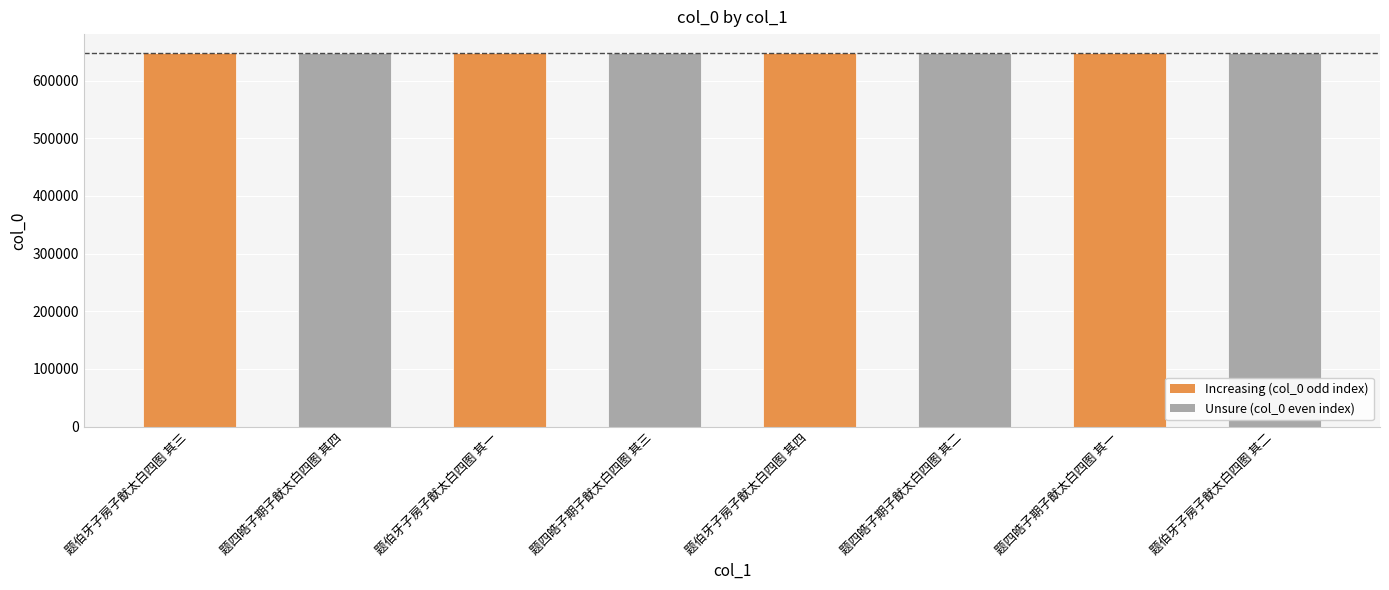

Does the chart contain stacked bars?

No